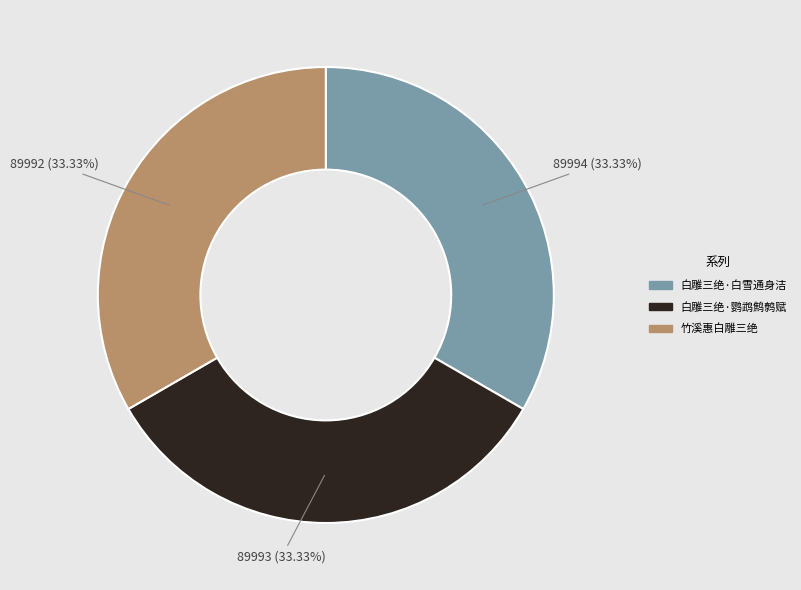

Is there a majority slice in this chart?

No